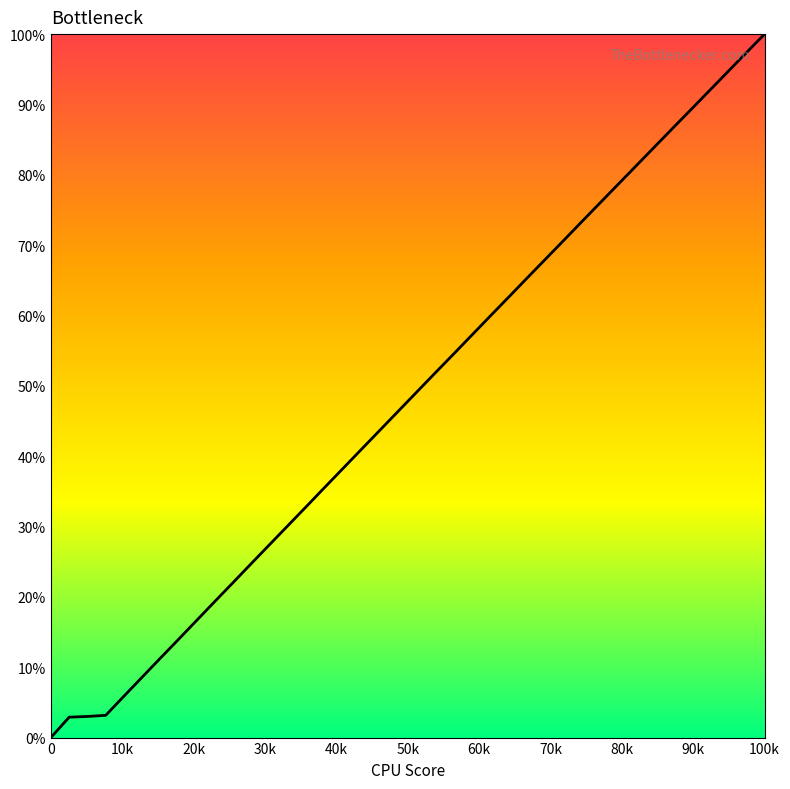

What is the maximum value shown in the chart?

100.0